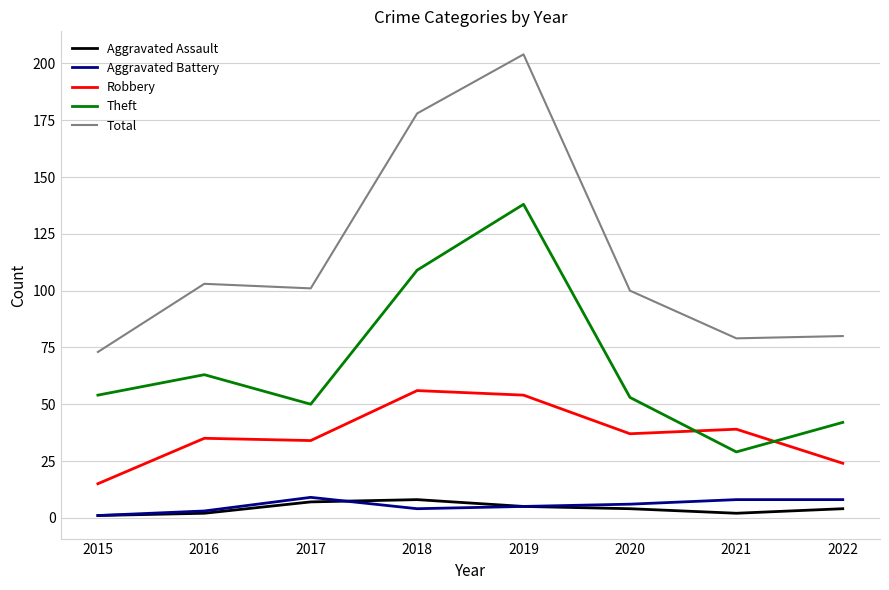

Which category has the highest value across all series?

2019